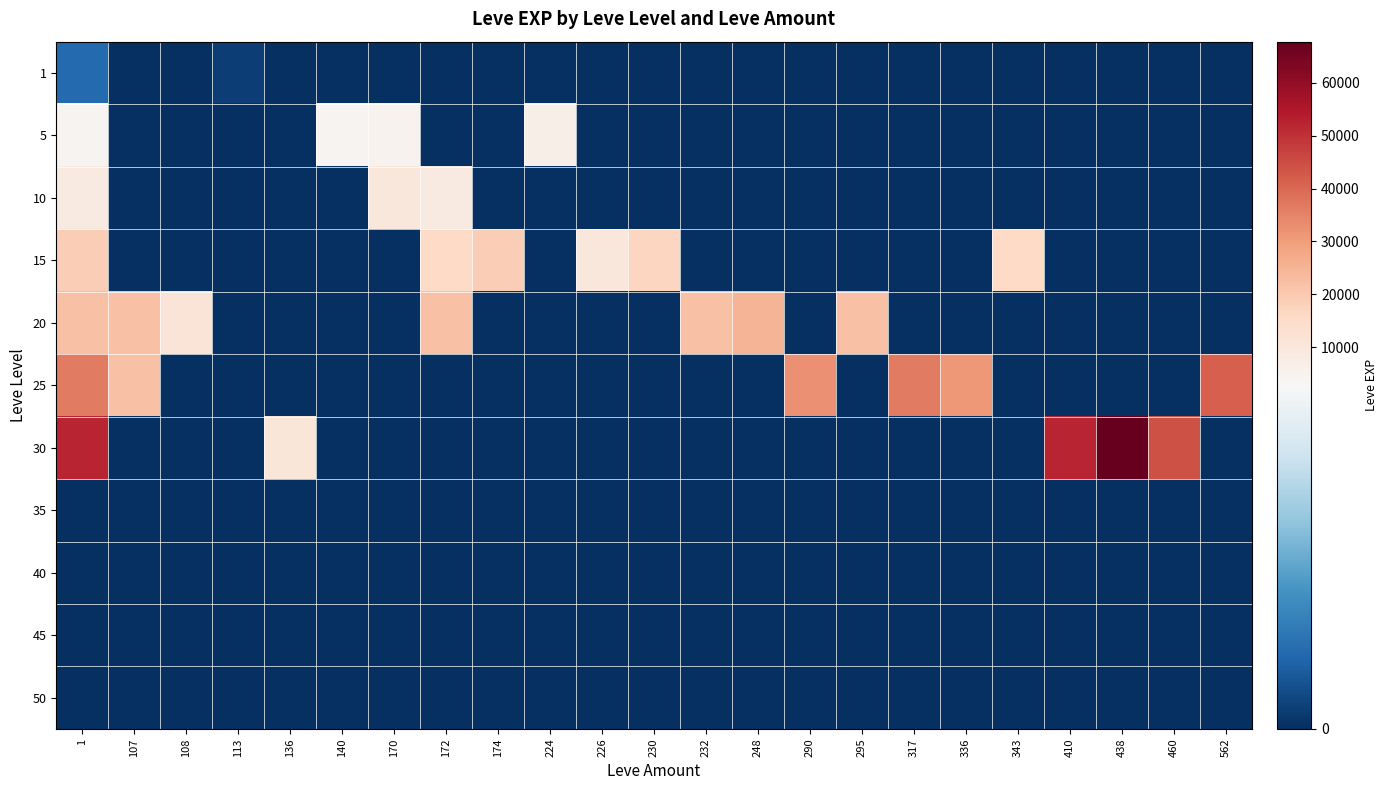

How many series are shown in this chart?

11